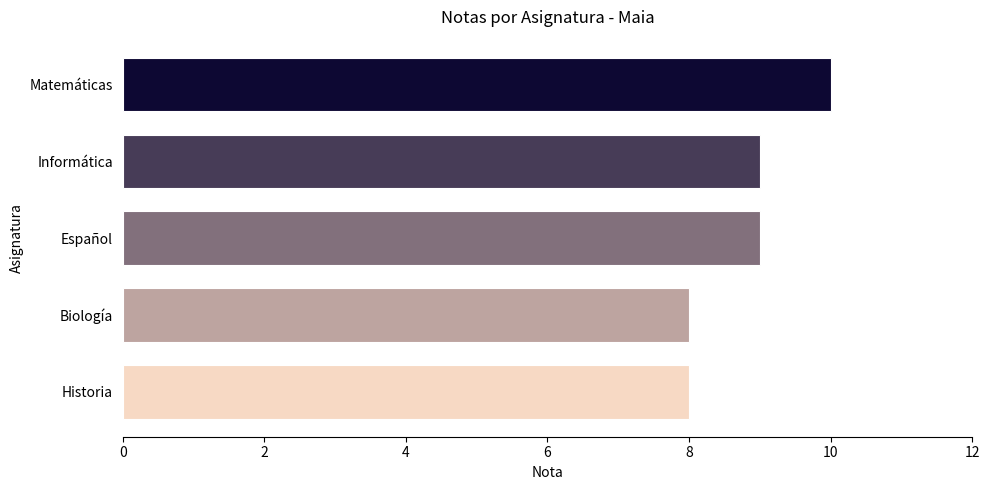

What is the average value?

9